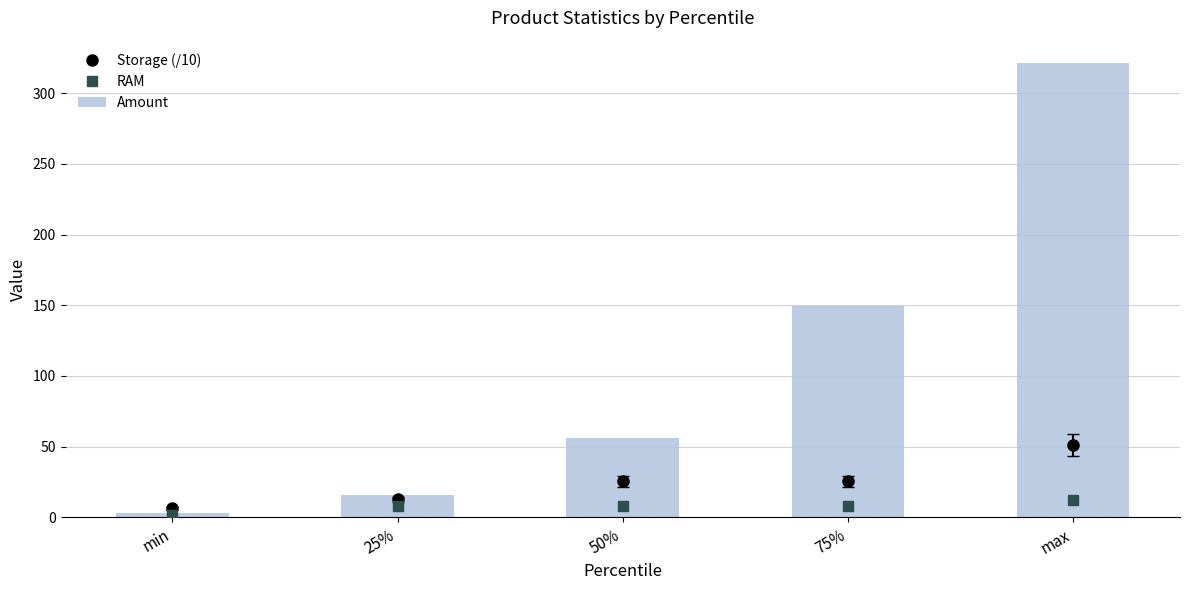

How many groups of bars are there?

5